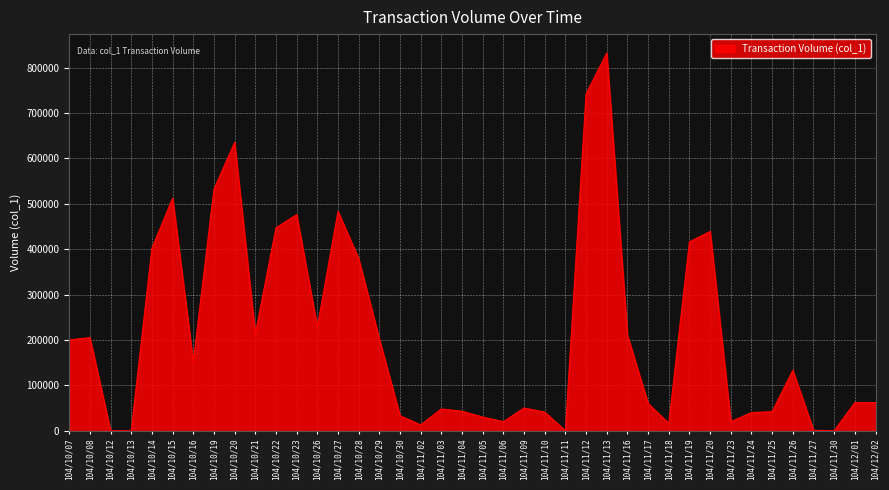

The value at 104/10/15 is 843753. True or false?

False